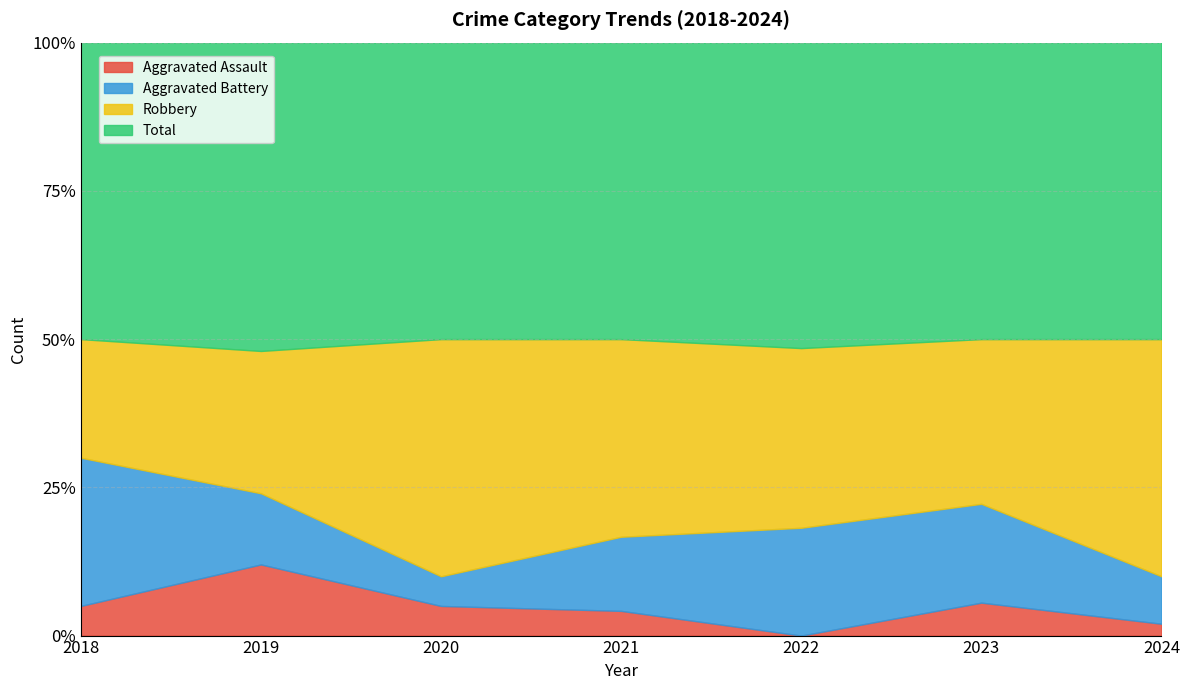

What is the value of the Robbery point at the 4th from the left?

8